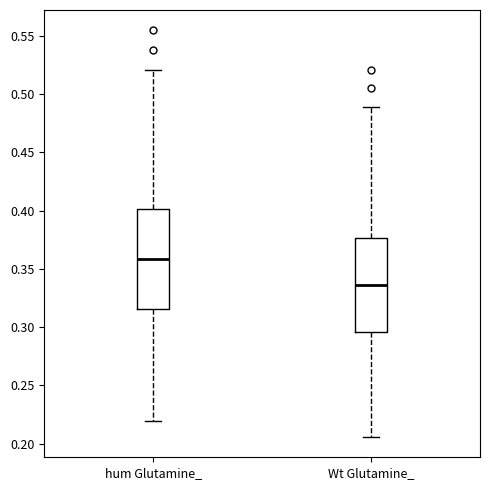

Which box has the highest median line?

hum Glutamine_